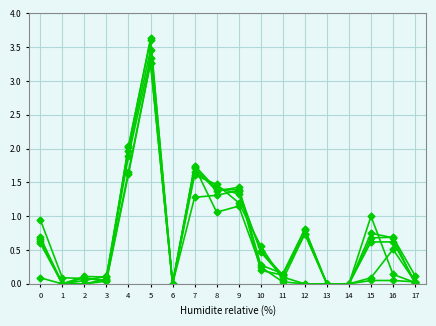

Does the chart display data point markers on the line(s)?

Yes